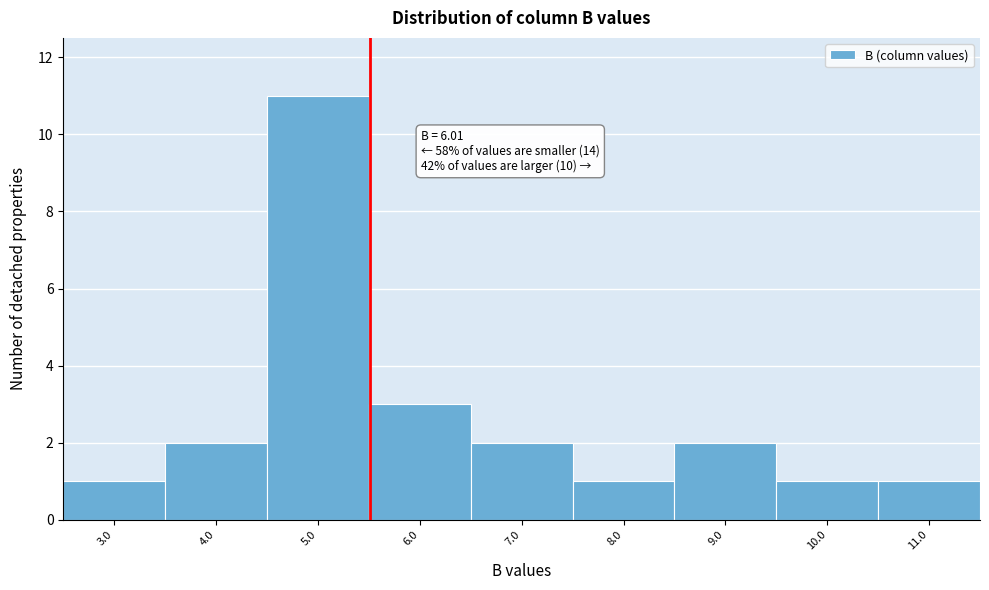

Reading left to right, extract all data points from this chart.

1	2	11	3	2	1	2	1	1